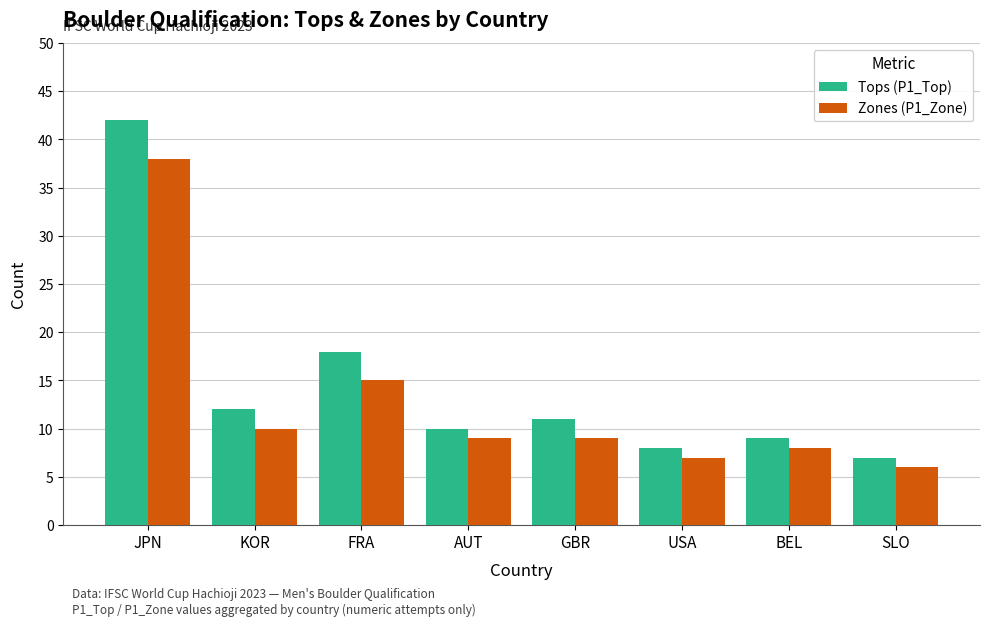

Which series changed the most between JPN and AUT?

Tops (P1_Top)